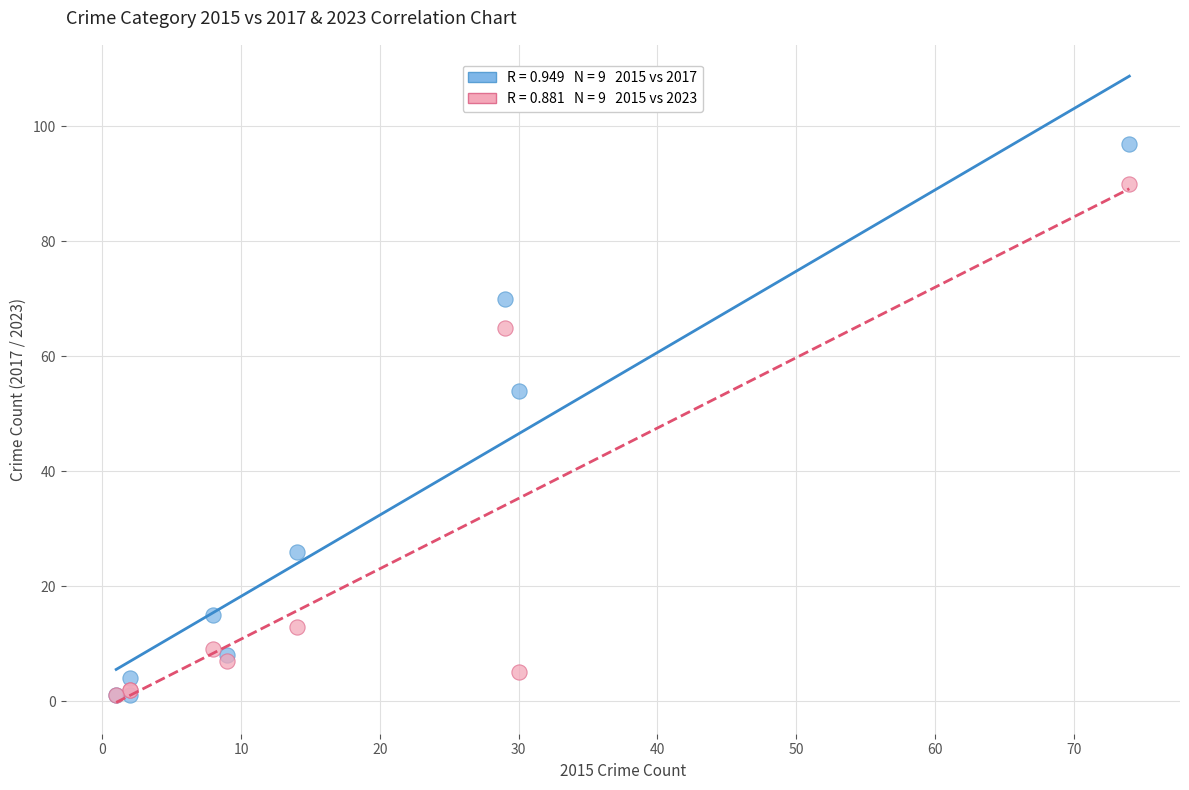

Across all series, what Y value is closest to 49?

54